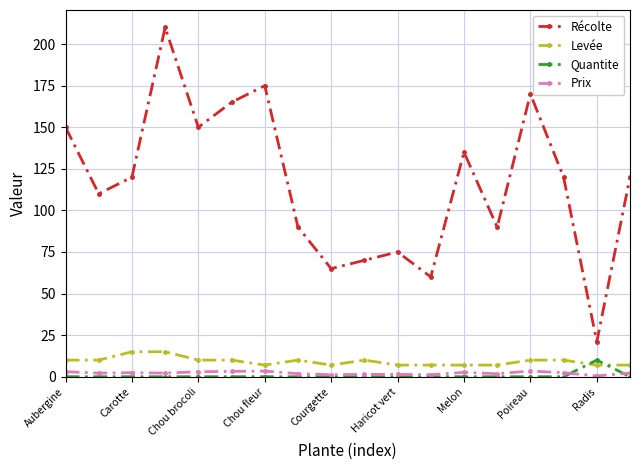

How many interior local peaks does the Récolte series have?

5